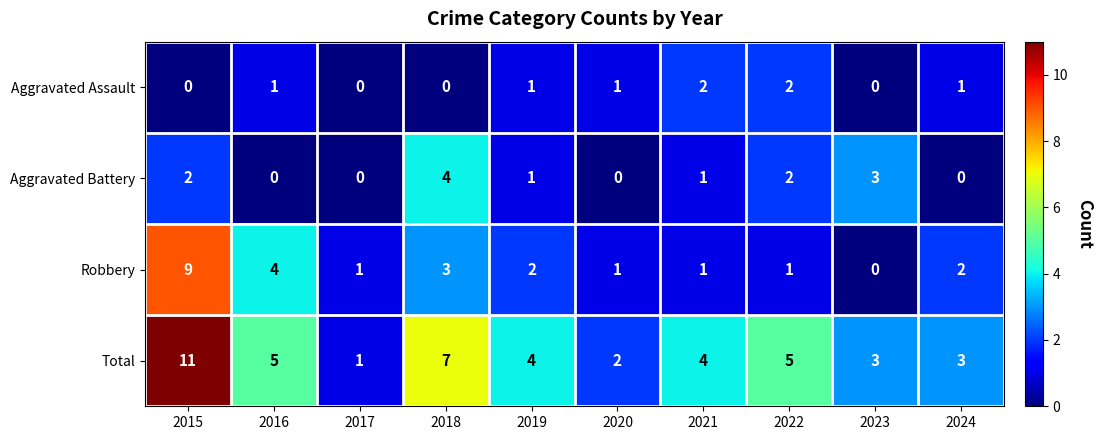

Which series changed the most between 2017 and 2022?

Total